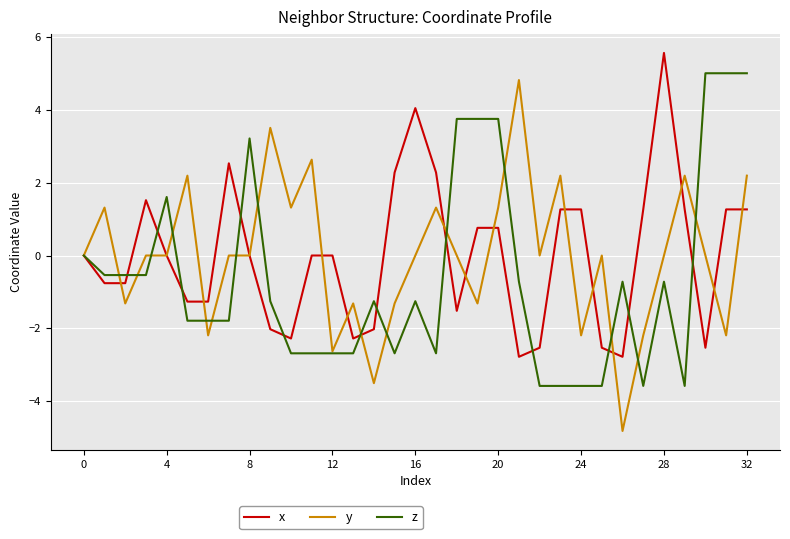

What is the difference between the second highest and second lowest values in the y series?

7.0